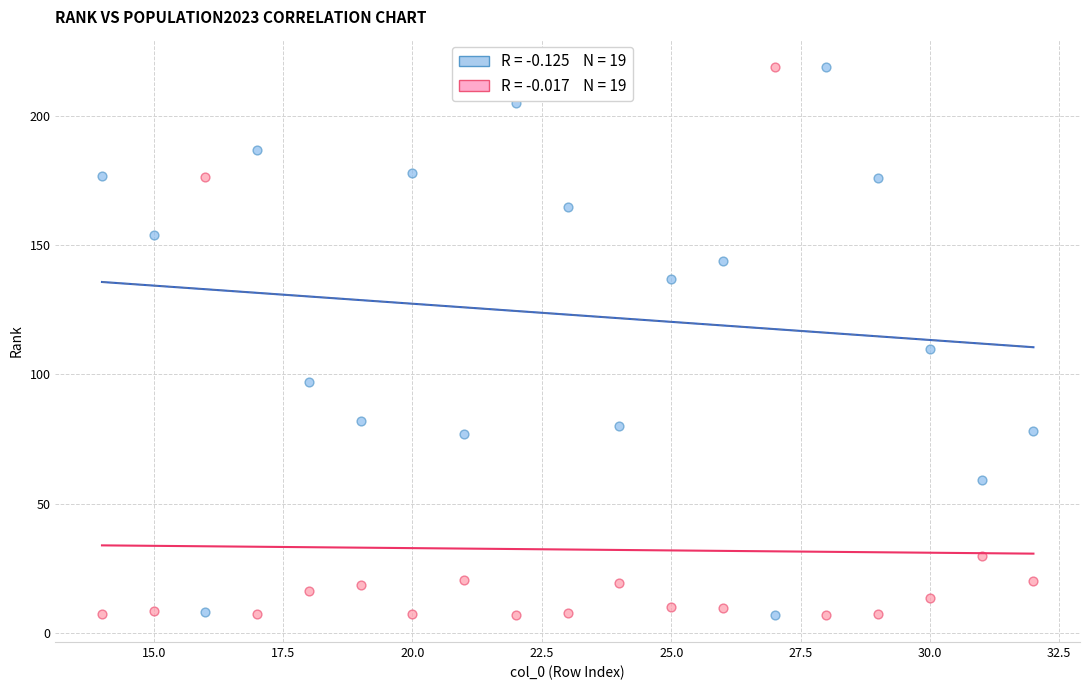

Across all data points, what is the range of X values (max minus min)?

18.0